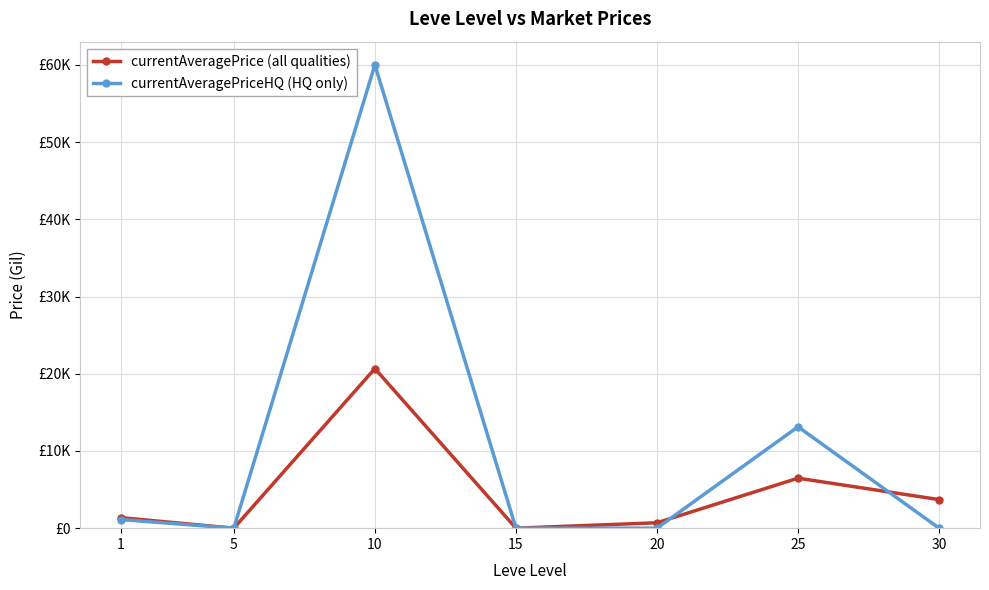

Does the chart have visible grid lines?

Yes